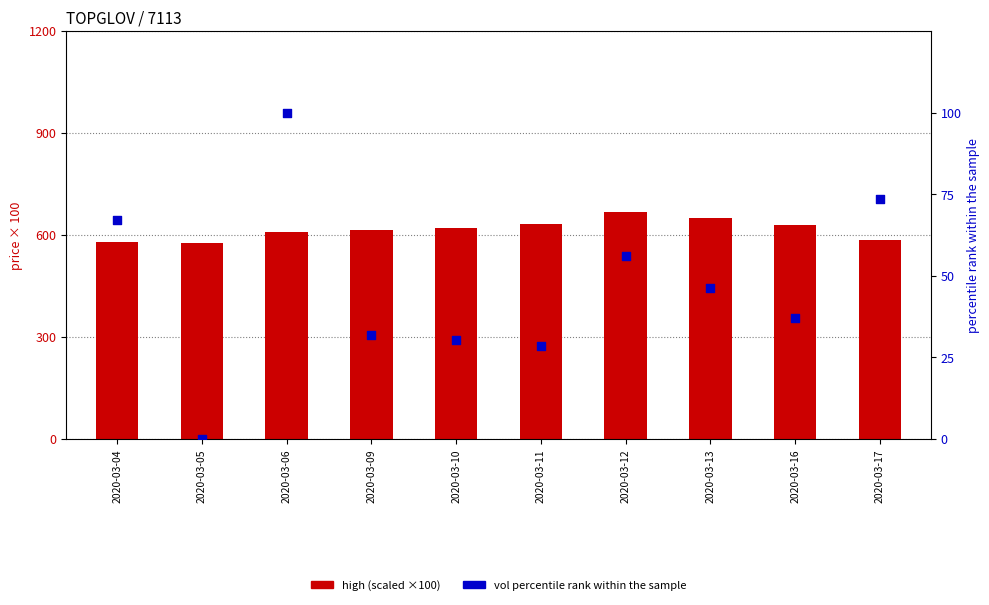

What is the total value across all series at 2020-03-16?

667.0